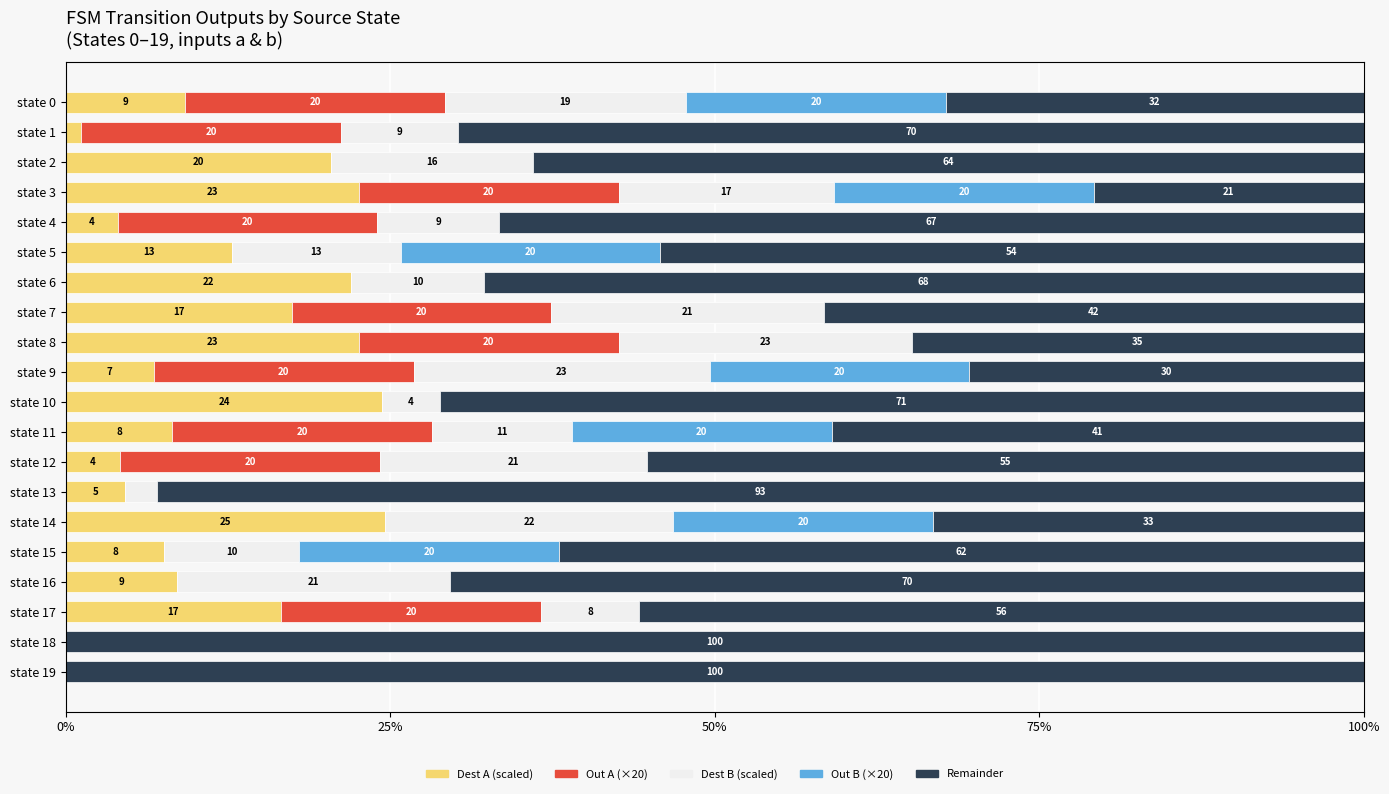

True or false: Dest A (scaled) has a value of -14.4 at state 18.

False